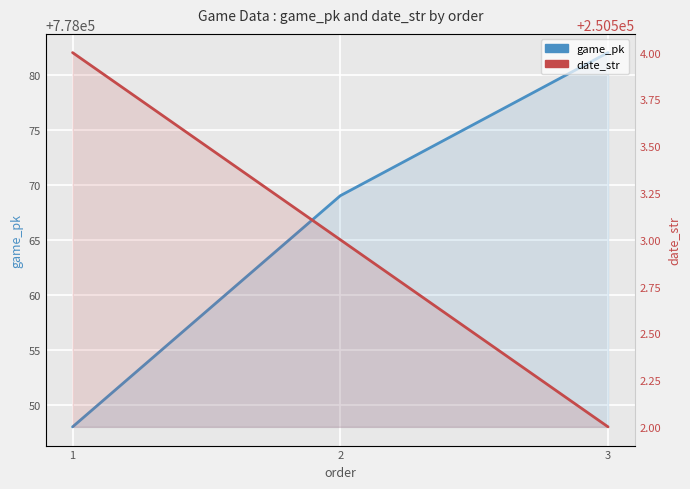

How many values in the game_pk series are below 778069?

1